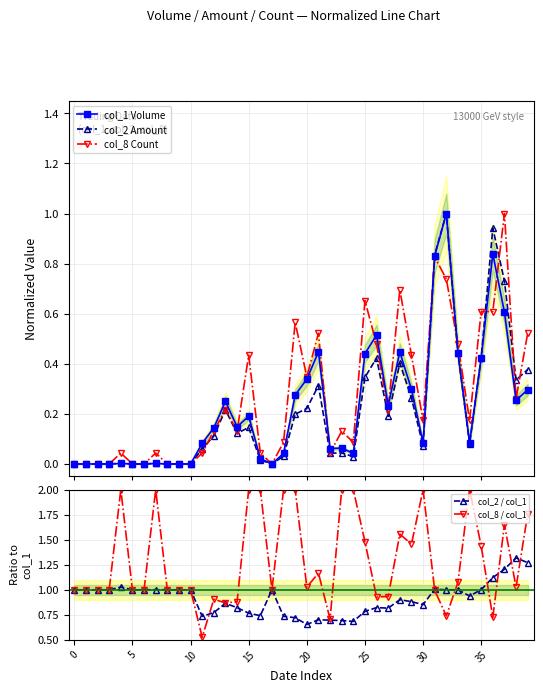

What is the greatest value displayed?

2.0